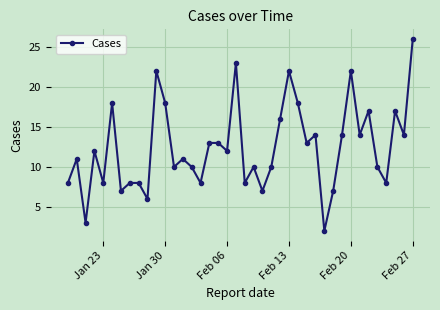

What is the maximum value shown in the chart?

26